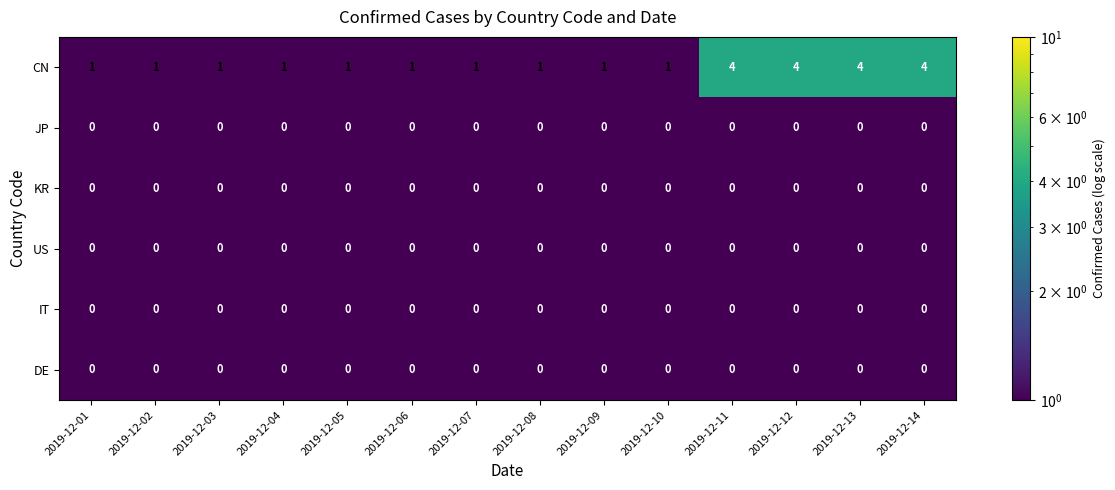

The US series shows 0 at 2019-12-11. True or false?

True